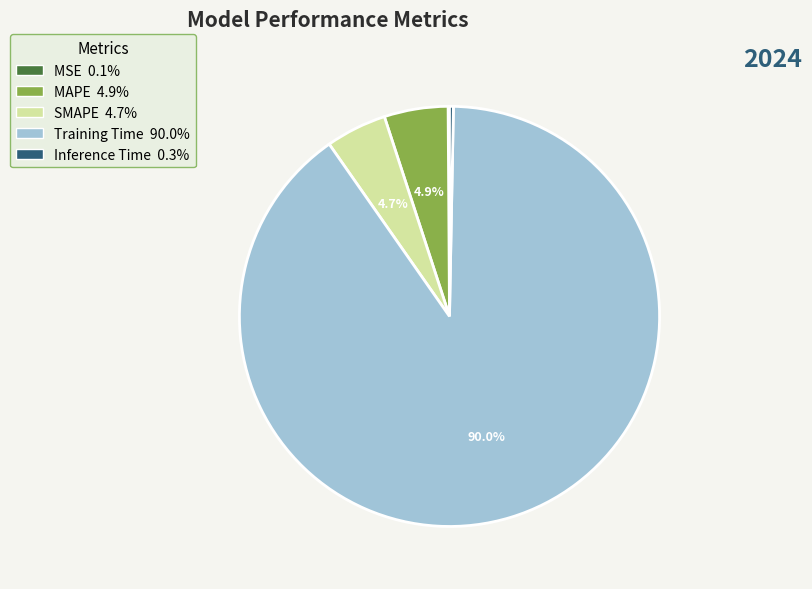

Between MAPE and Training Time, which is larger?

Training Time